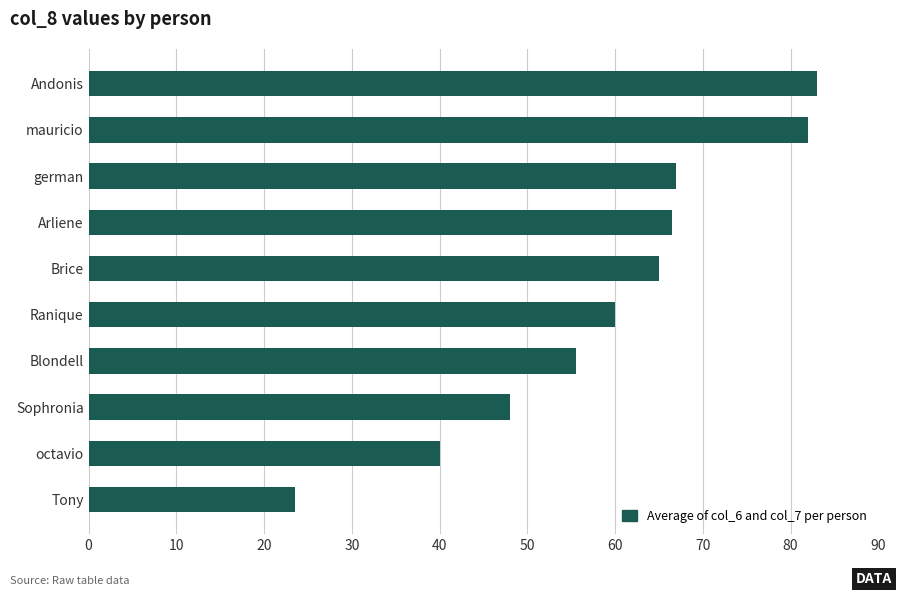

How many categories are shown in the chart?

10